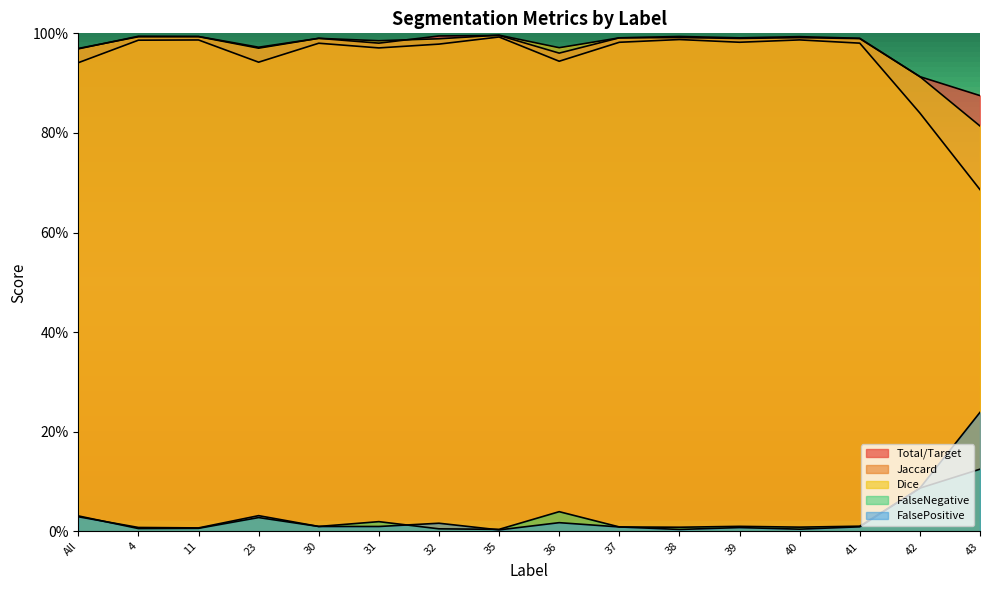

The value of FalseNegative at 32 is 0.0. True or false?

True